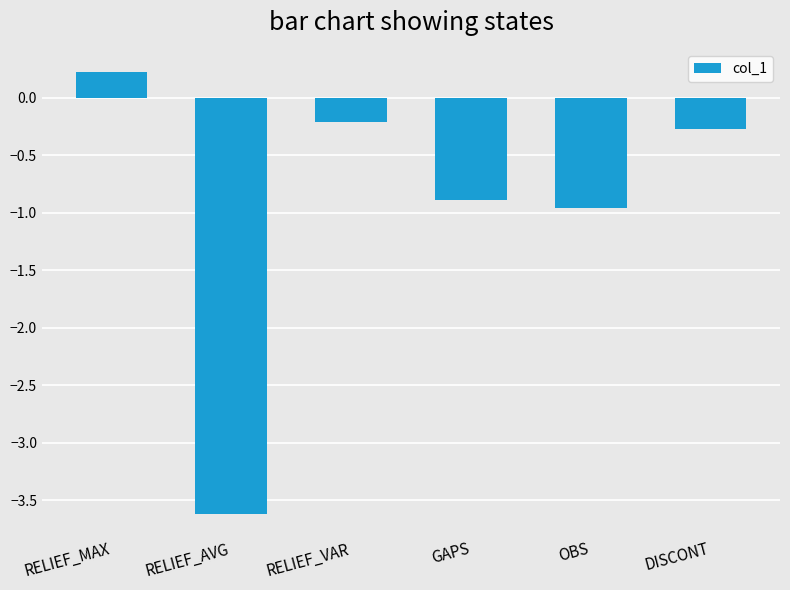

True or false: the data shows 0.2 at RELIEF_MAX.

True